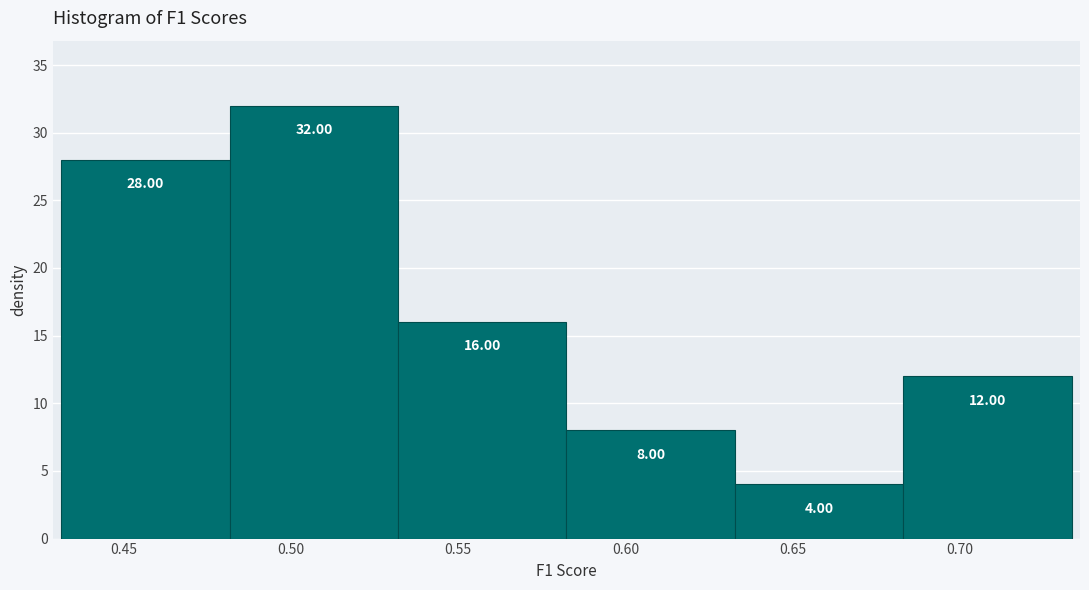

Which range on the x-axis has the tallest bar?

0.480 to 0.530